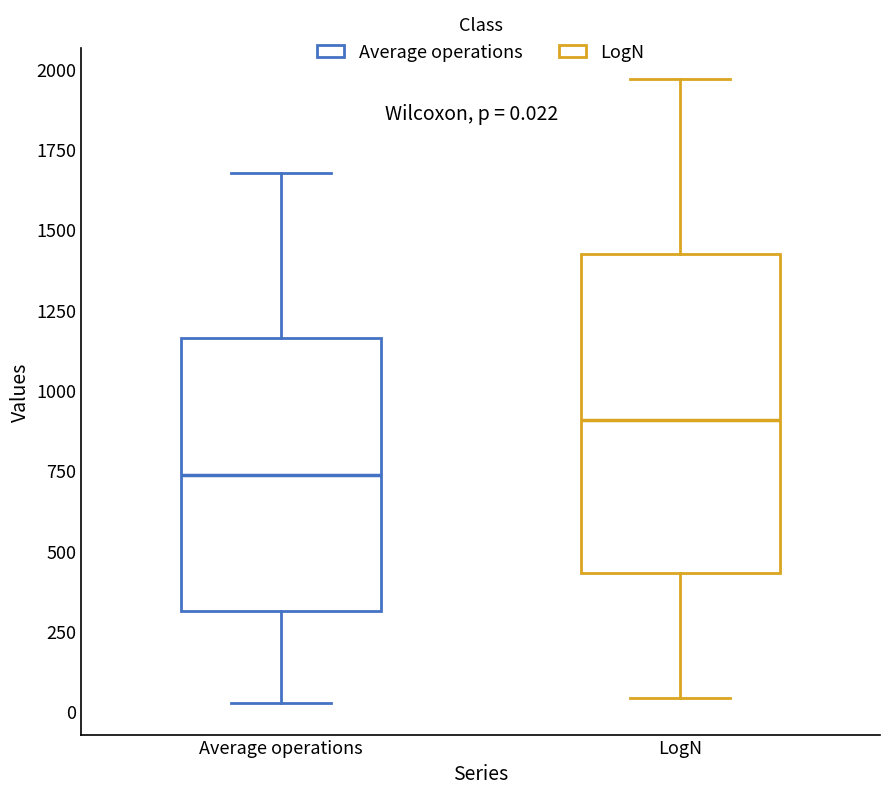

Which box has the lowest median line?

Average operations